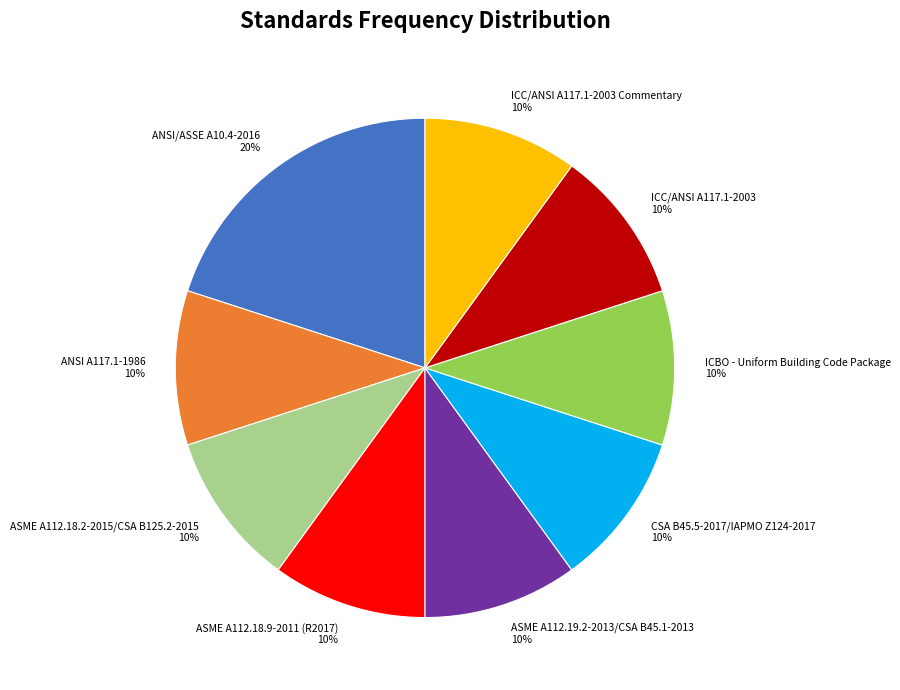

How many slices are in this pie chart?

9